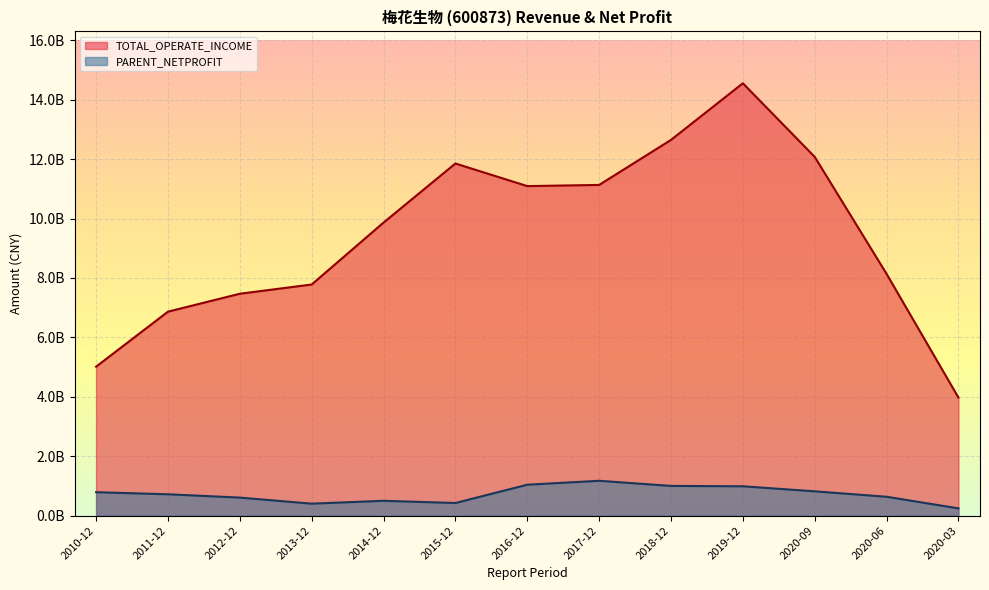

How many data points in TOTAL_OPERATE_INCOME are above 9864967361?

7